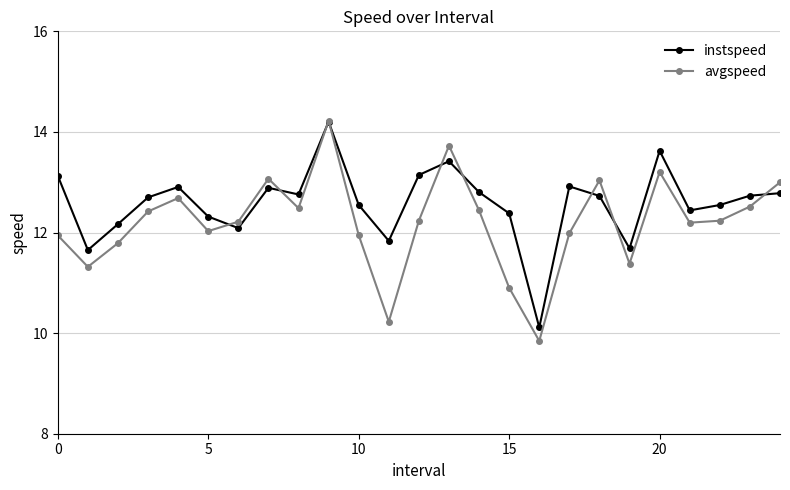

What is the difference between the maximum and second lowest values in the avgspeed series?

4.0